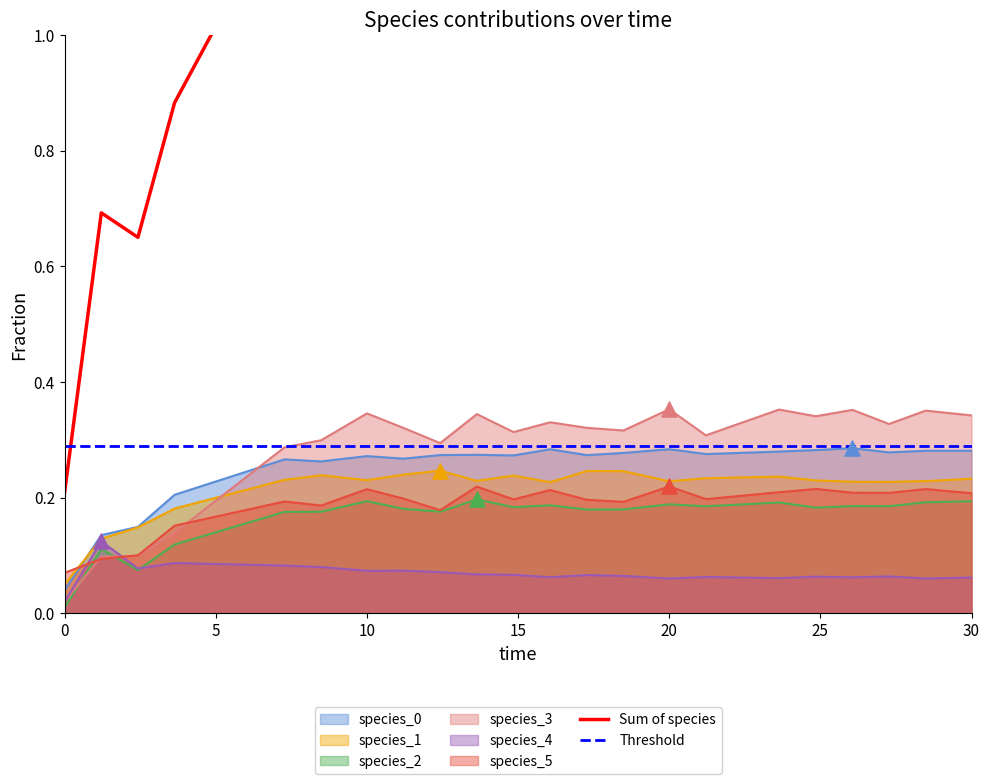

Which series reaches the maximum Y coordinate?

species_3